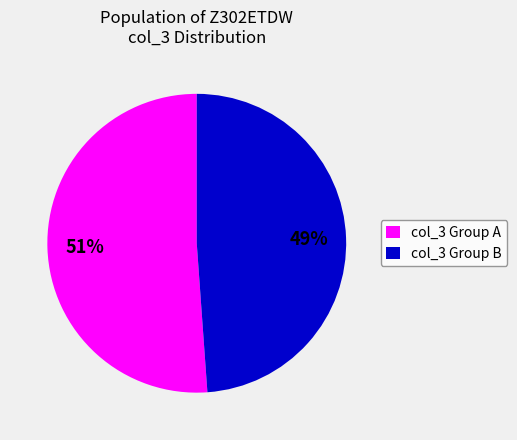

Which category has the smallest portion of the pie?

col_3 Group B